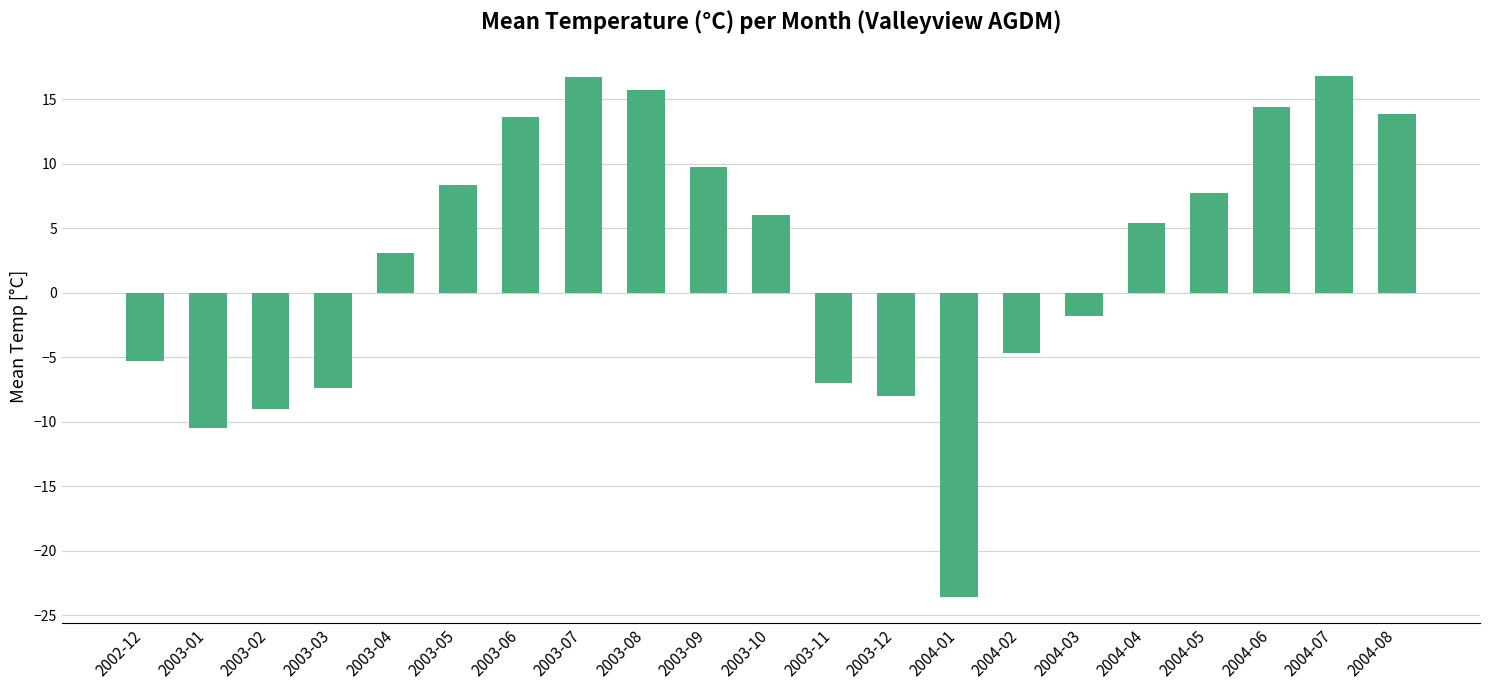

What is the label of the 7th bar from the left?

2003-06